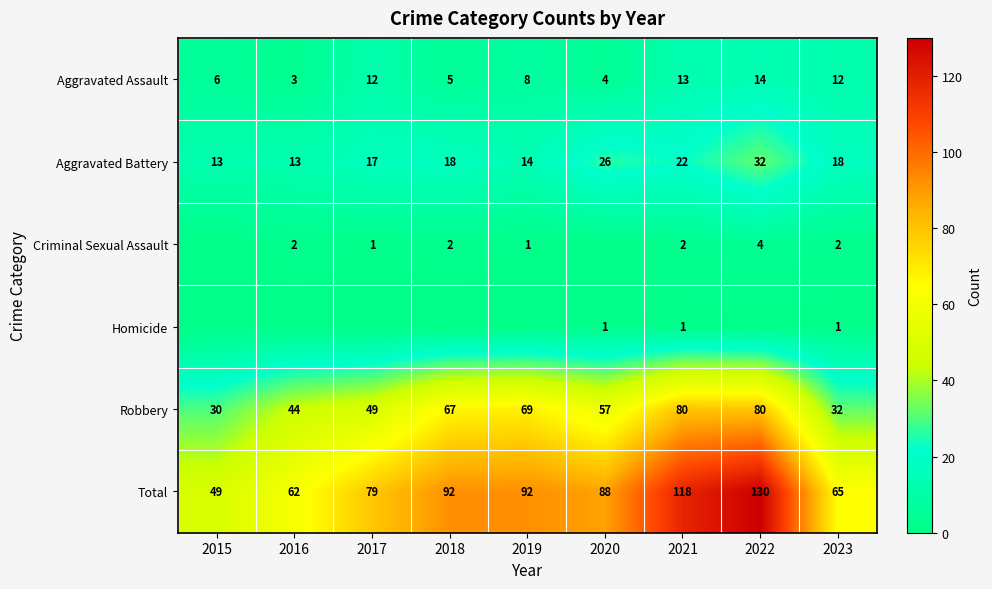

What is the difference between the second highest and second lowest values in the Aggravated Battery series?

13